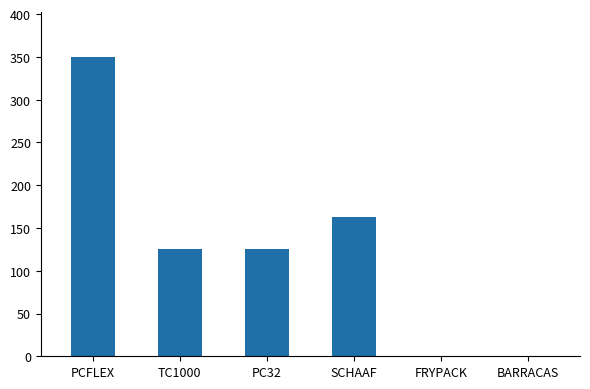

Which category has the highest value across all series?

PCFLEX